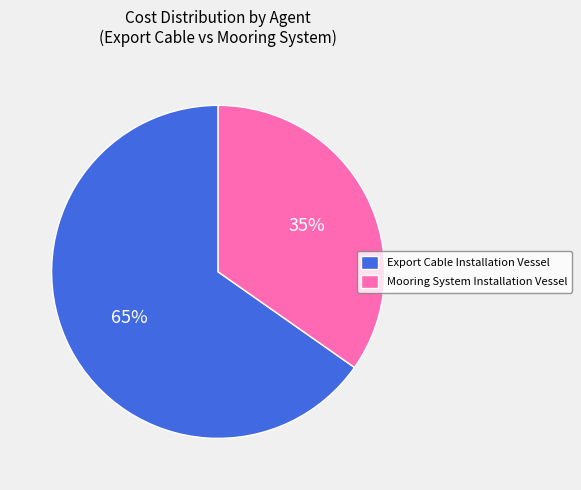

To the nearest percent, what is the combined percentage of Mooring System Installation Vessel and Export Cable Installation Vessel?

100%